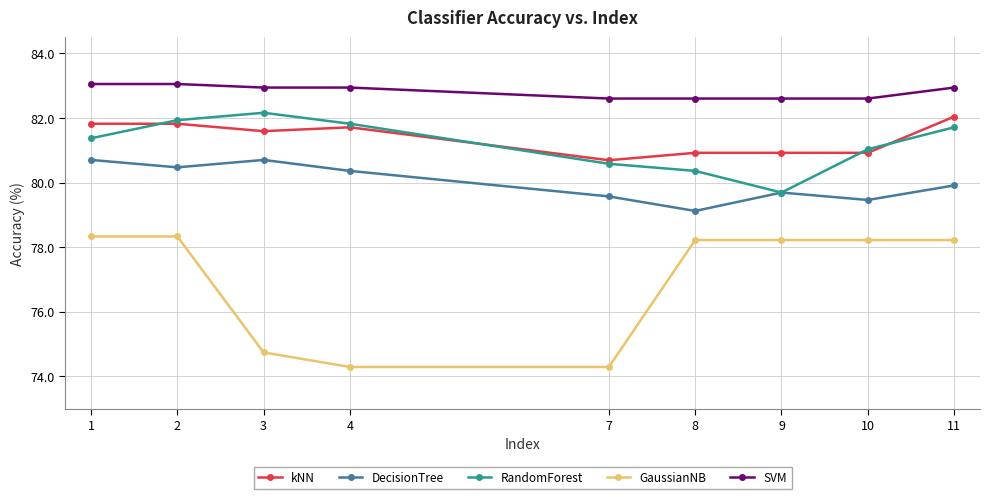

What is the difference between the maximum and minimum values in the RandomForest series?

2.5